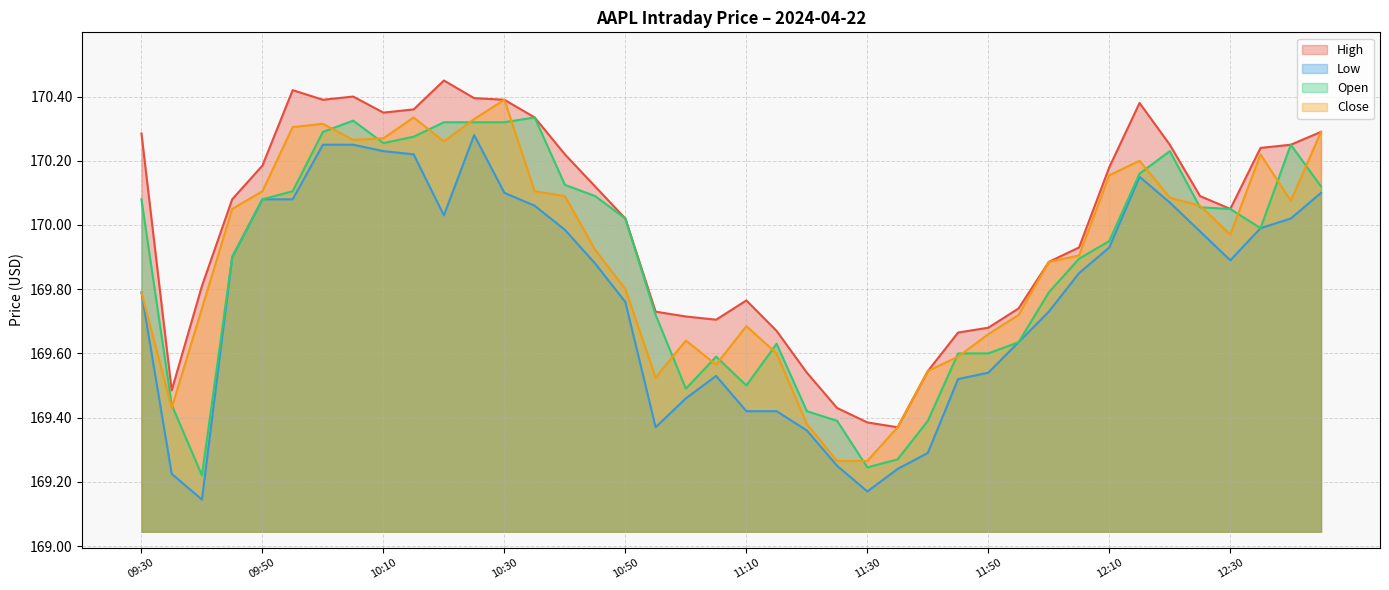

What is the label of the 18th point from the right?

11:20